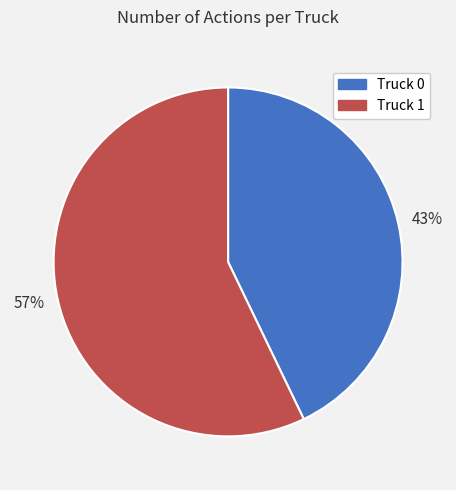

What is the largest slice in the pie chart?

57%